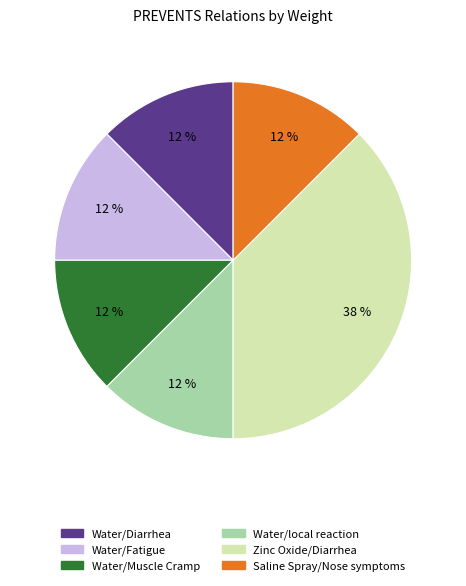

Is it true that Water/Diarrhea is 18% of the pie?

False